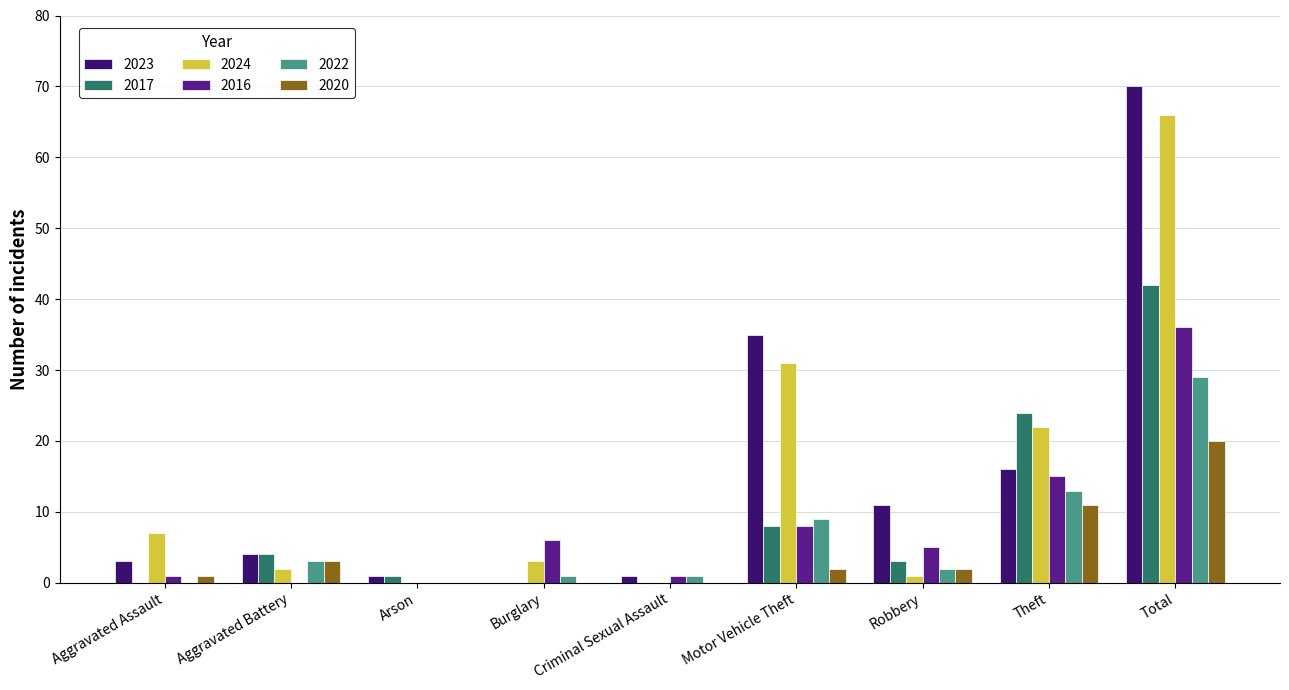

Which category has the highest value in the 2024 series?

Total